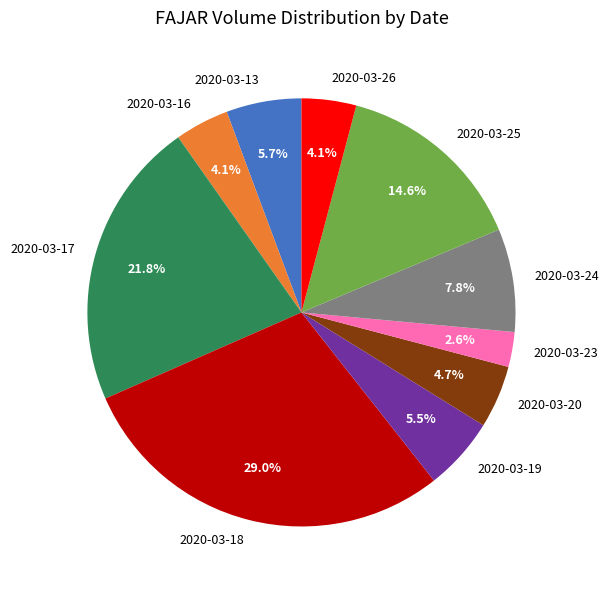

How much of the chart is everything except 2020-03-19?

94.5%